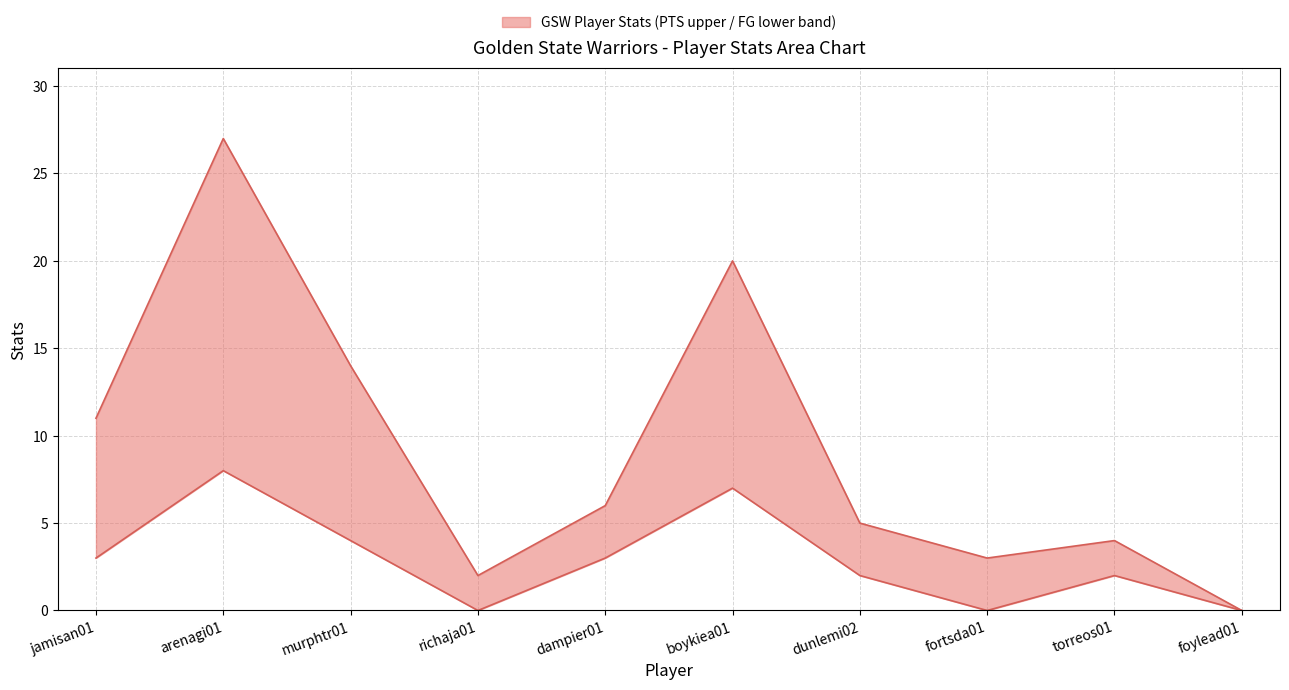

What is the difference between the maximum and minimum values in the PTS series?

27